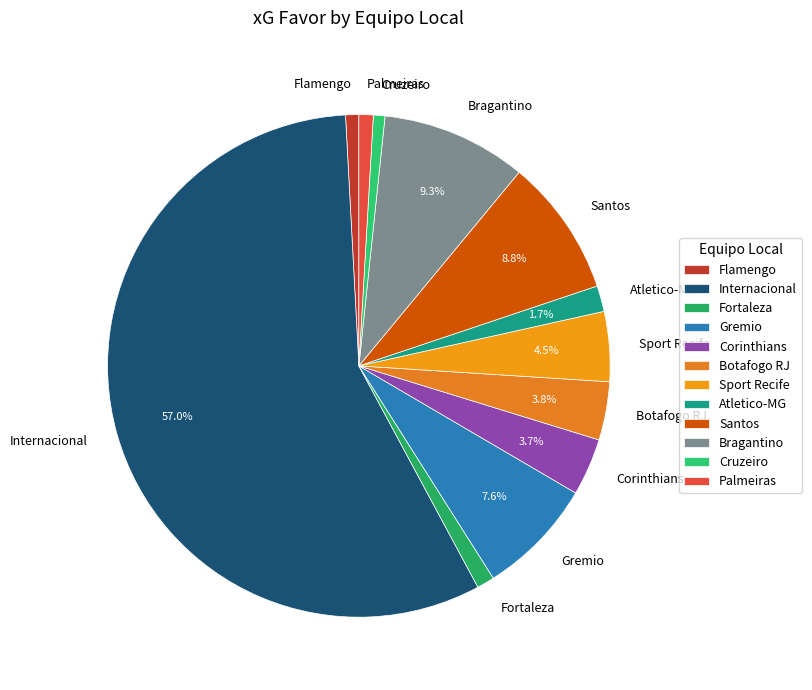

Do Gremio and Sport Recife together represent more than half of the pie?

No